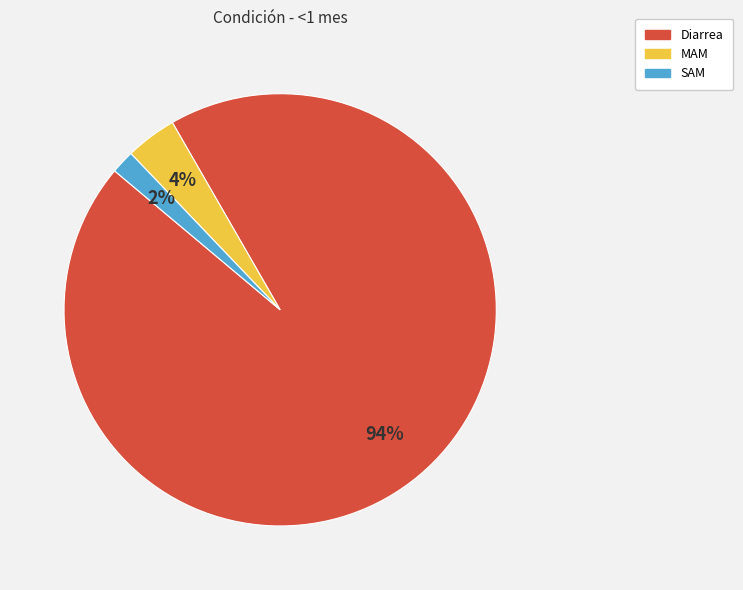

What is the largest slice in the pie chart?

Diarrea